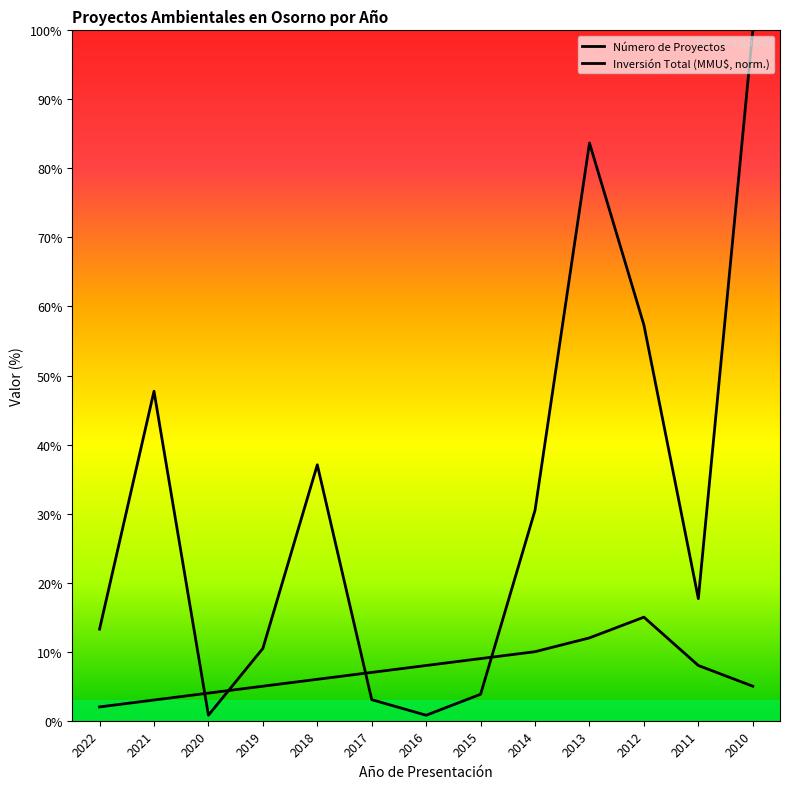

Rank the series by their average value, from highest to lowest.

Inversión Total (MMU$, norm.), Número de Proyectos